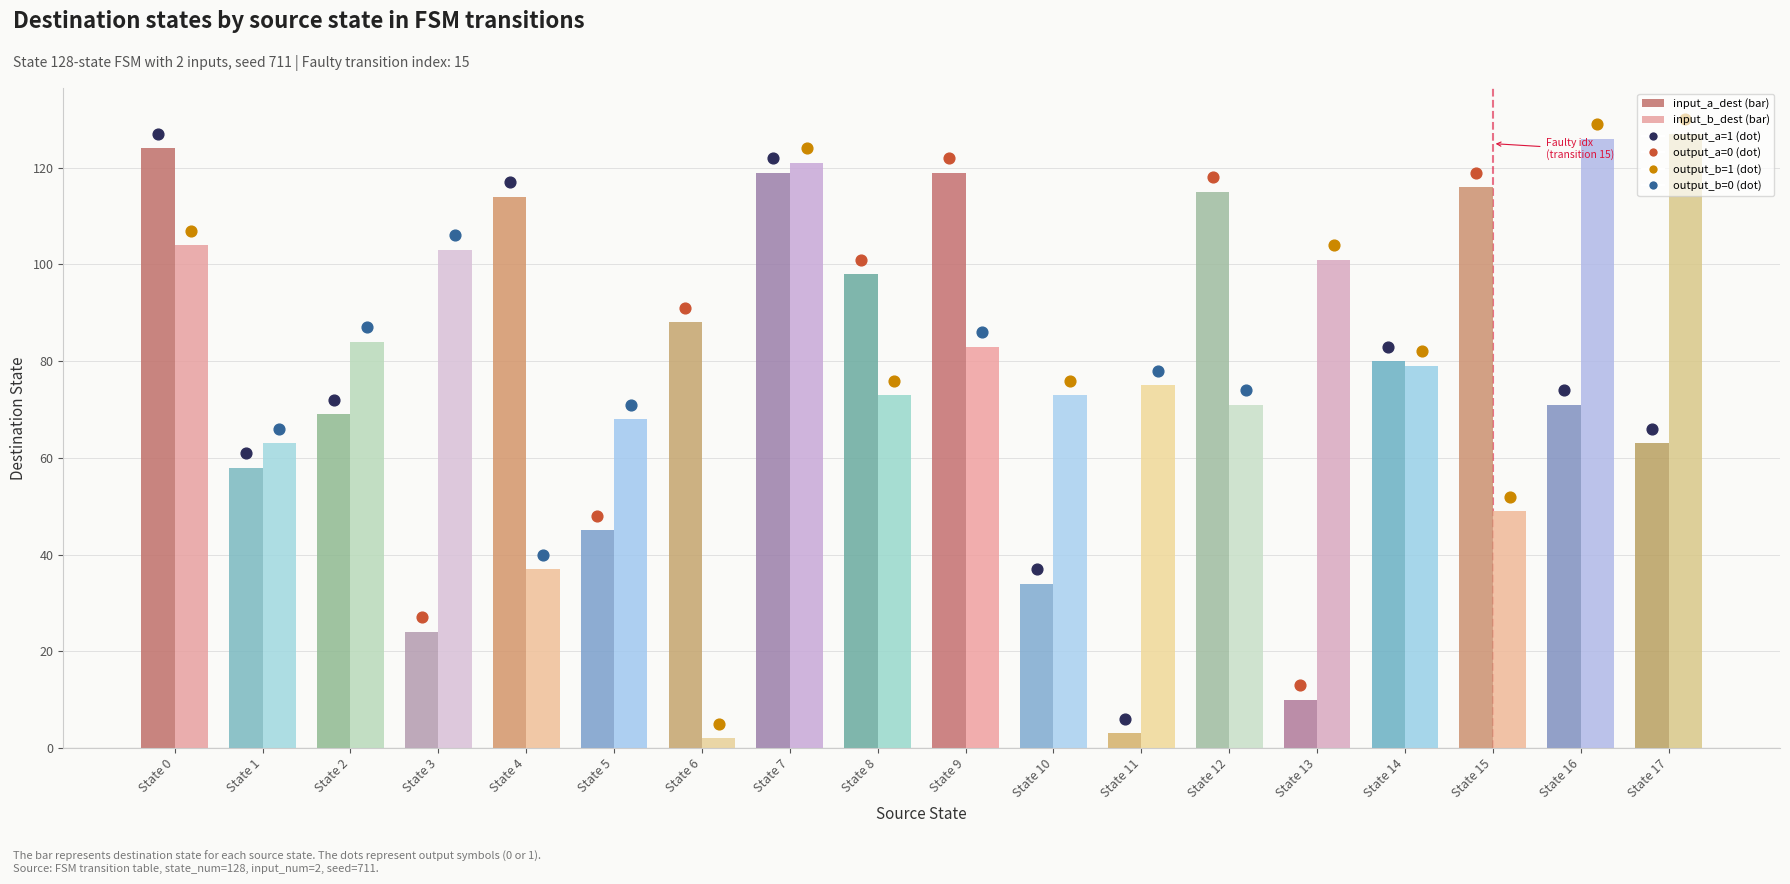

Is the value of input_a_dest at State 10 greater than the value of input_b_dest at State 9?

No